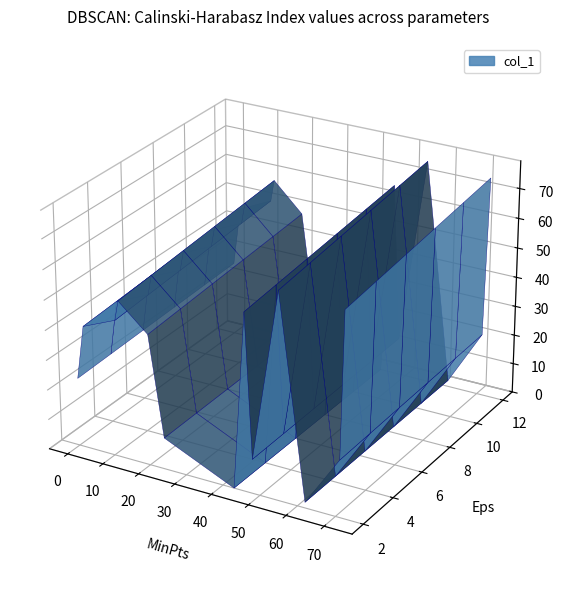

Reading right to left, extract all data points from this chart.

col_0: 2	43	62	24	0	11	20	46	71	48	12	55	72
col_1: 43	0	2	11	24	48	46	62	20	12	55	72	71
col_2: 1	1	1	1	1	1	1	1	1	1	1	1	1